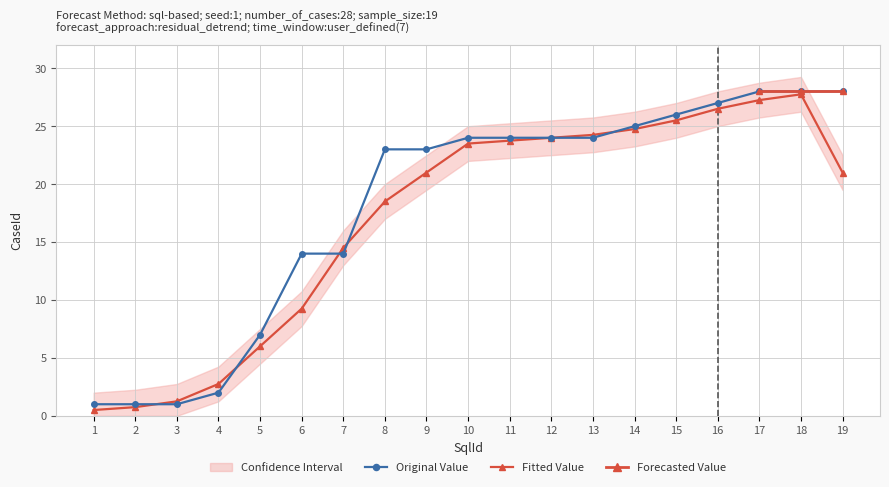

The chart shows a value of 14 at 7. True or false?

True